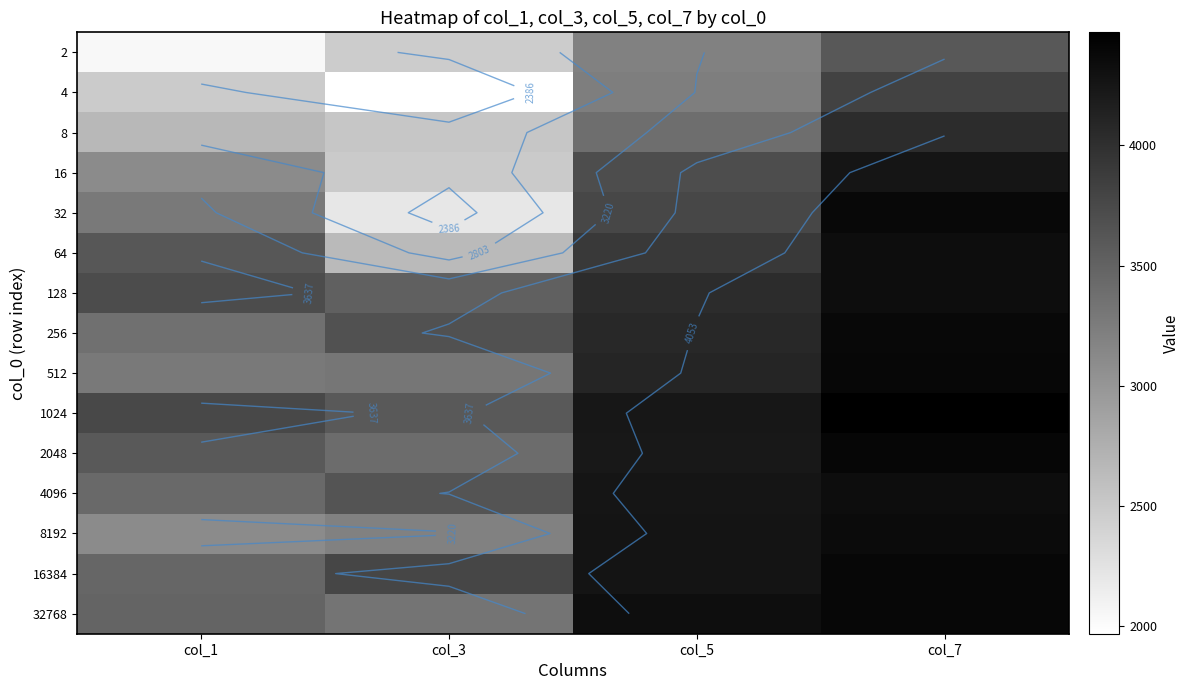

What is the maximum value shown in the chart?

4470.0